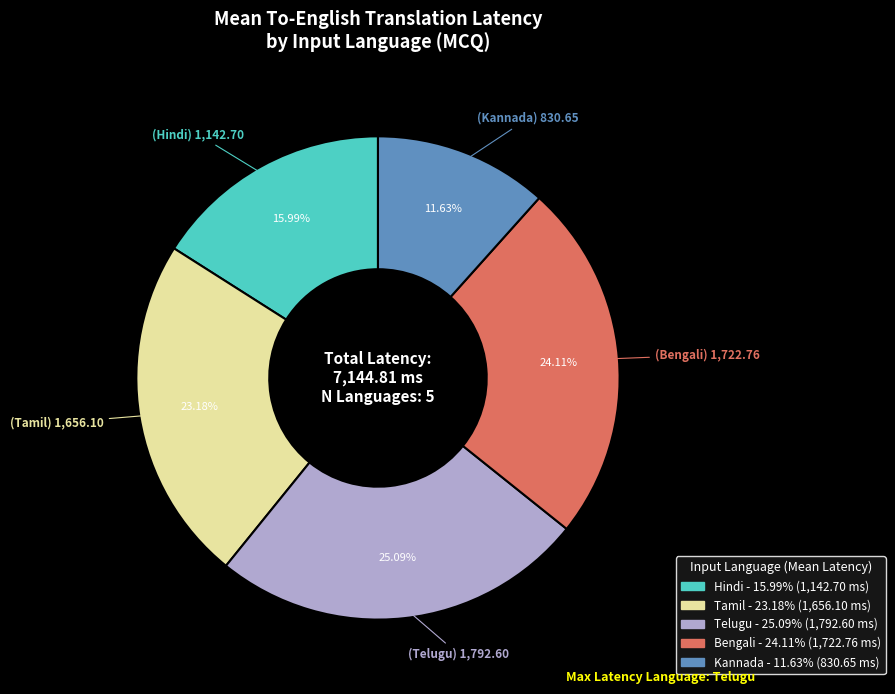

Approximately how many times larger is the value at Hindi compared to Telugu?

0.6